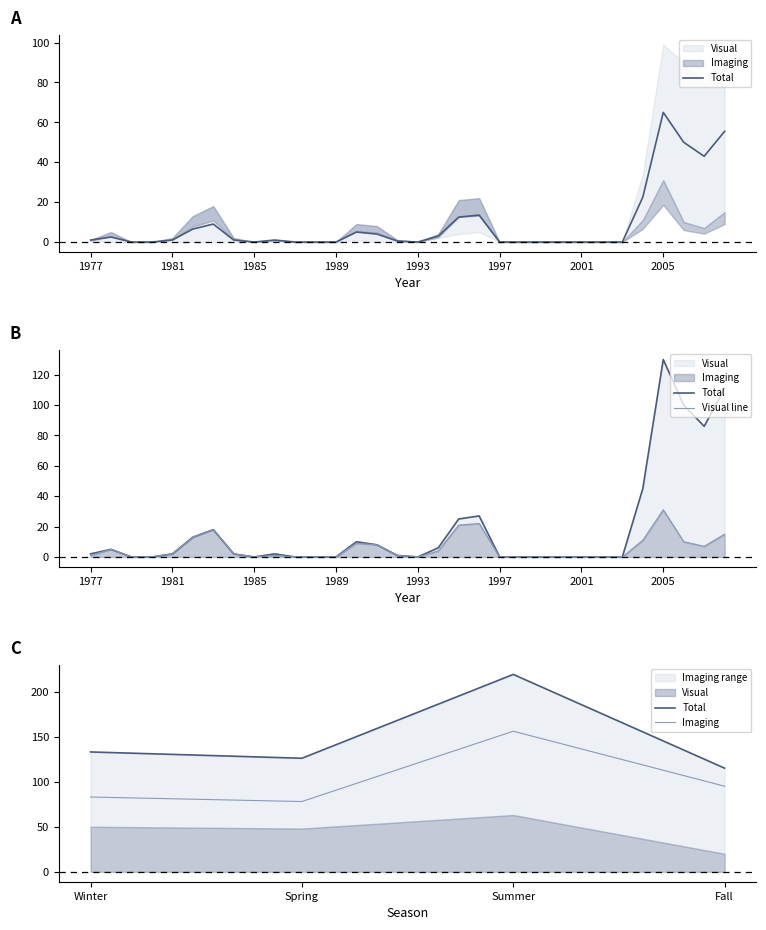

At which label does Visual first exceed 1?

1978